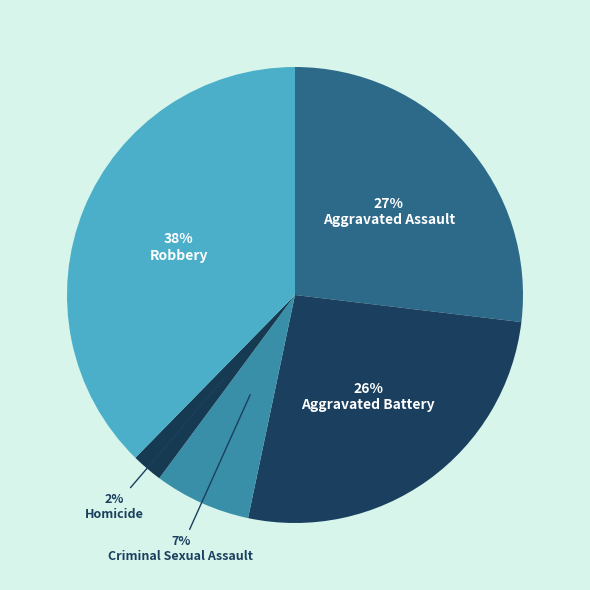

Which slice is the largest?

Robbery